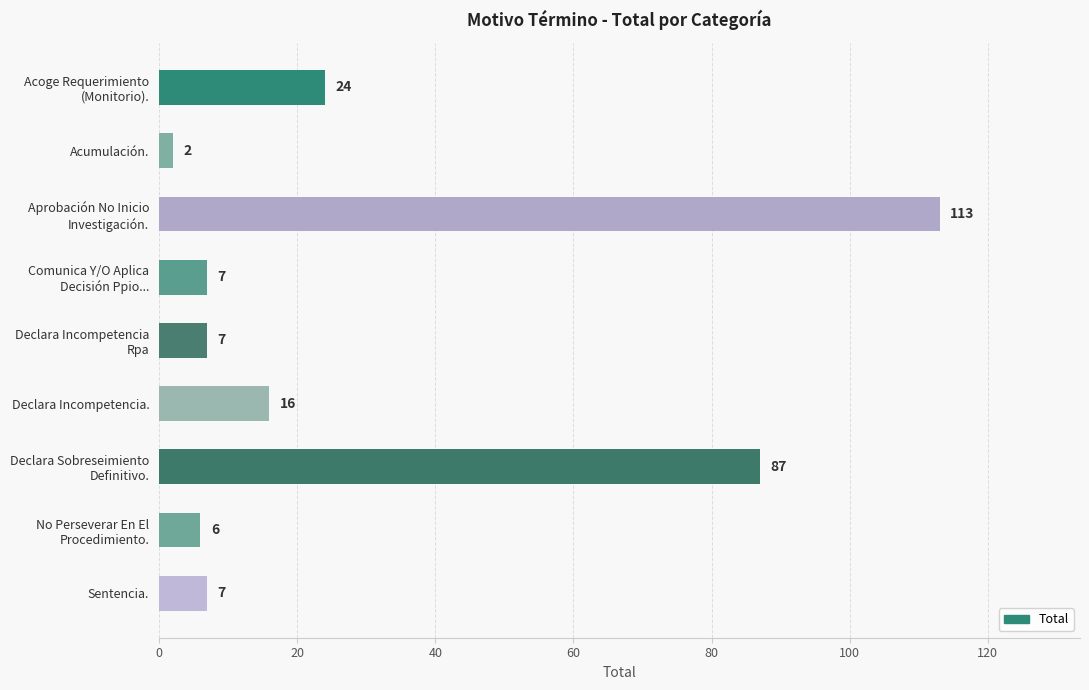

Which label corresponds to the smallest value in the chart?

Acumulación.